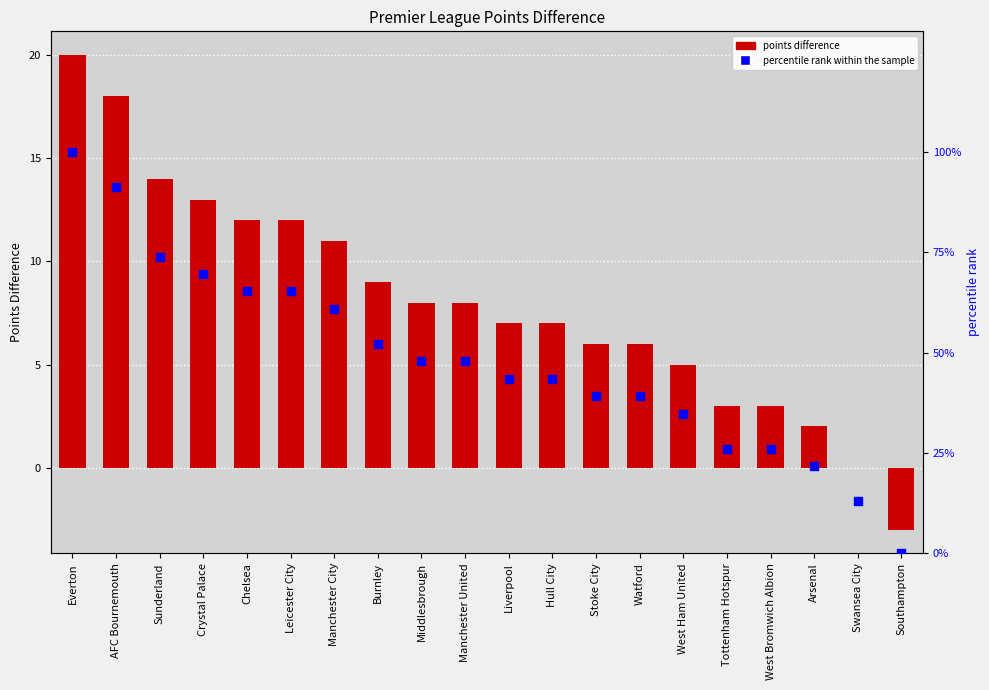

Is the value of percentile rank within the sample at Everton greater than the value of points difference at Hull City?

Yes